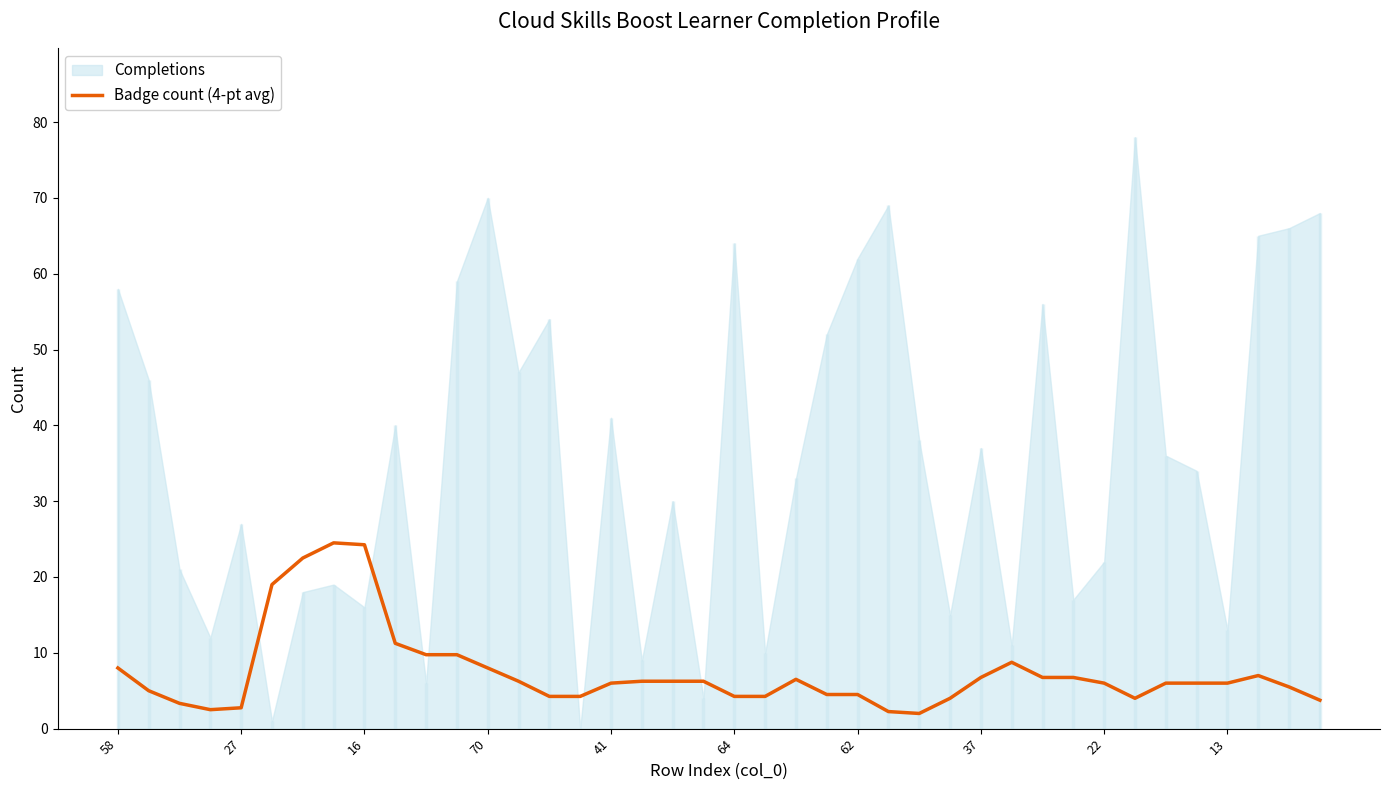

What is the highest value of the Badge count (4-pt avg) series?

24.5